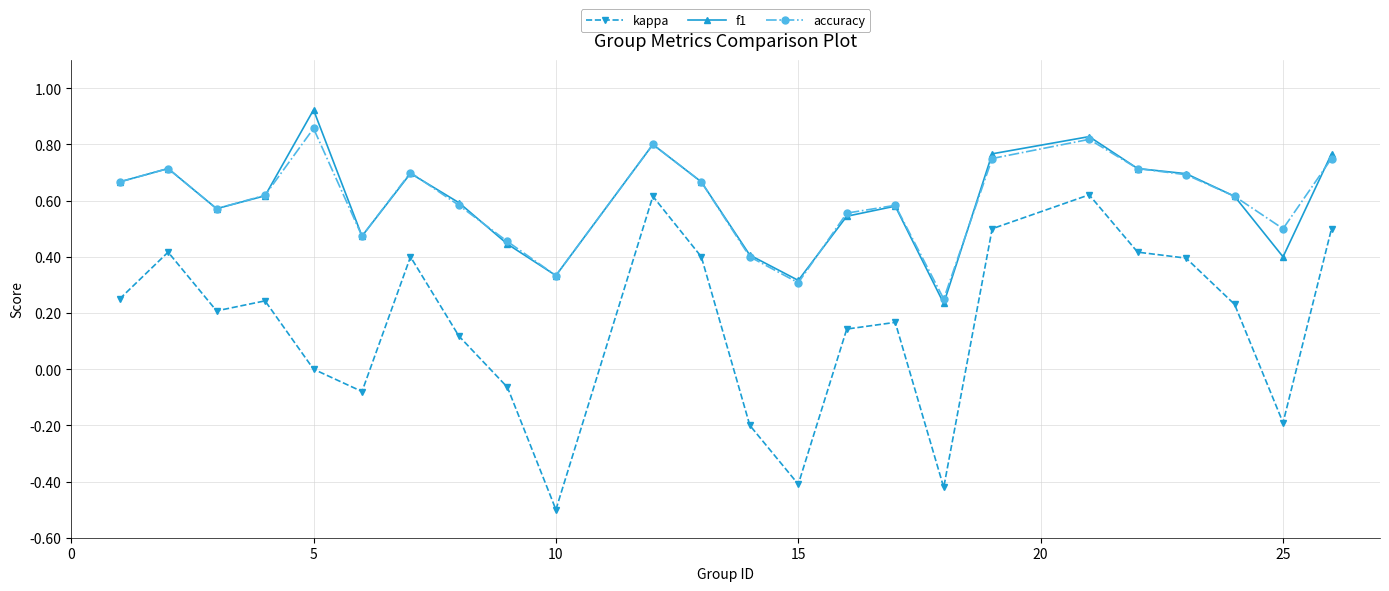

What is the smallest value displayed?

-0.5